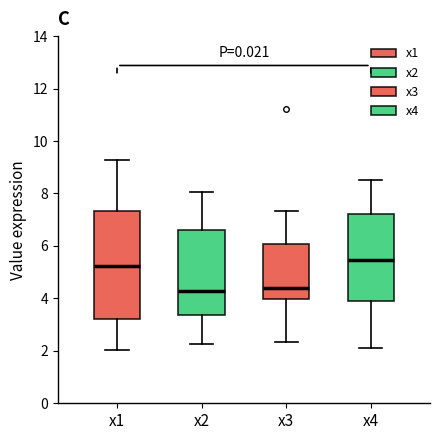

Comparing the boxes themselves (not the whiskers), which one is the tallest?

x1